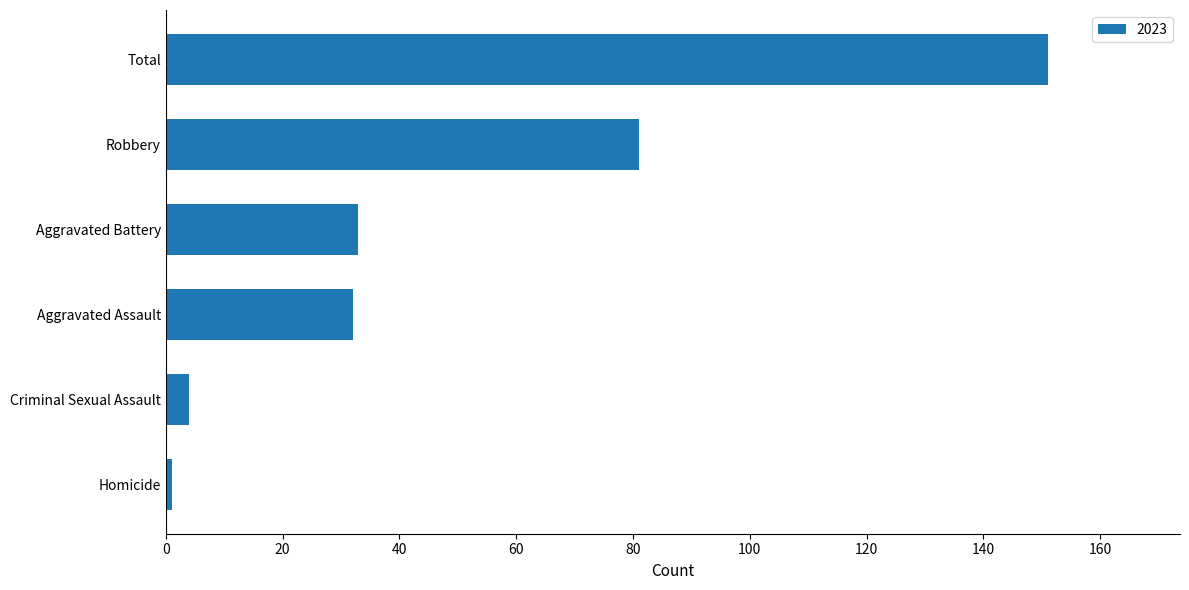

The chart shows a value of 81 at Robbery. True or false?

True